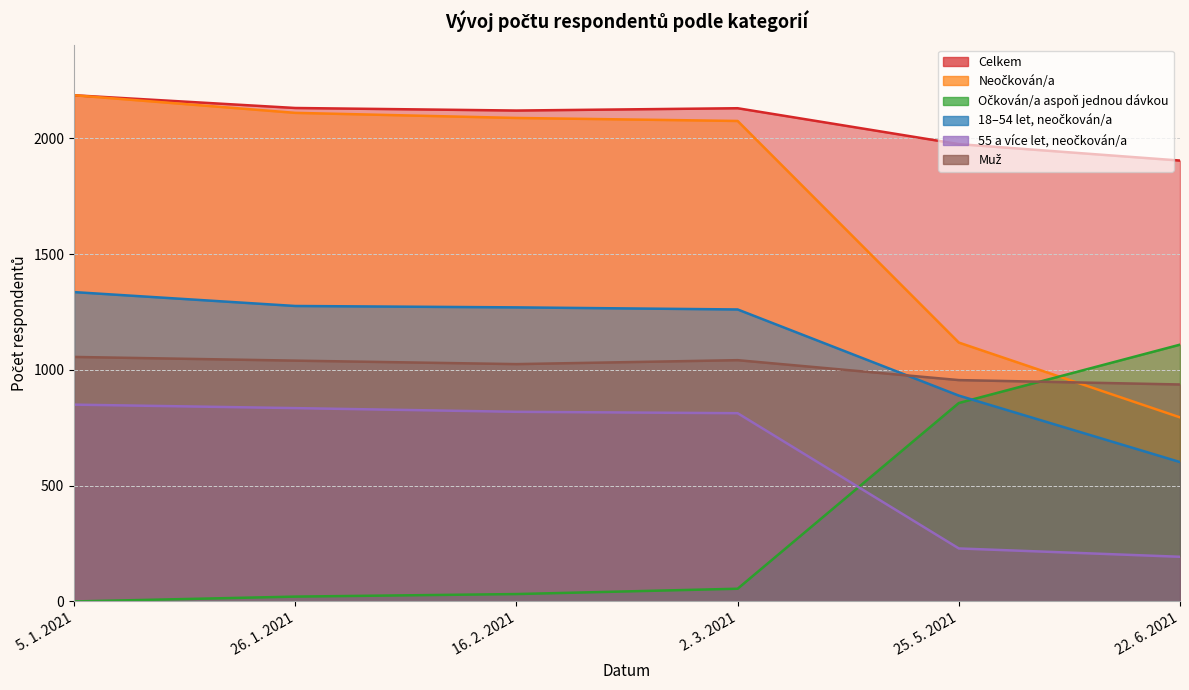

What is the difference between the 55 a více let, neočkován/a values at 2. 3. 2021 and 16. 2. 2021?

6